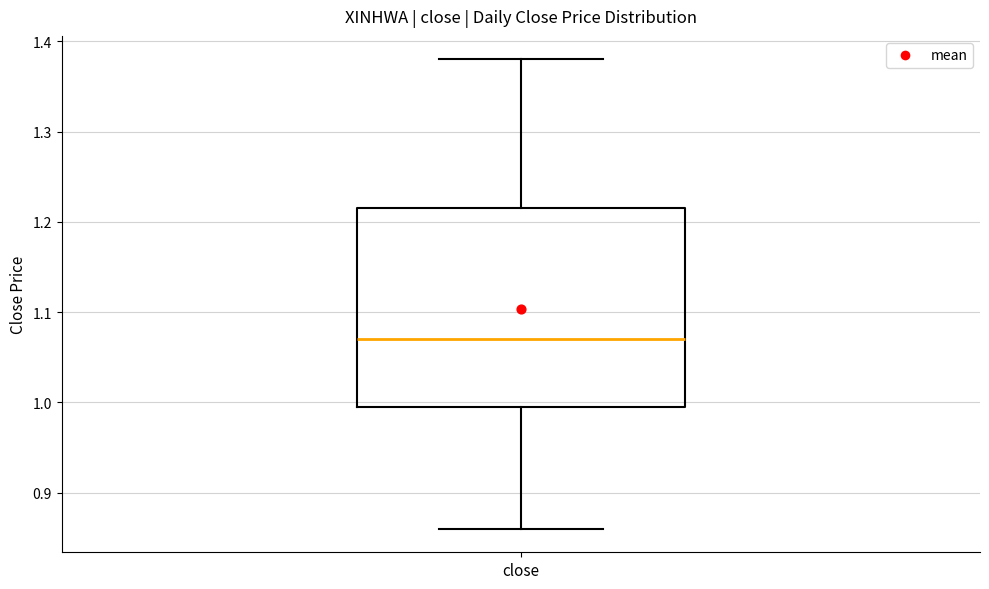

Read this box plot against the y-axis: the position of the median line, the range covered by the box, and the ends of both whiskers. The values are not printed on the chart, so give them approximately, as read against the axis.

median 1.07, box 1.00 to 1.22, whiskers 0.86 to 1.38